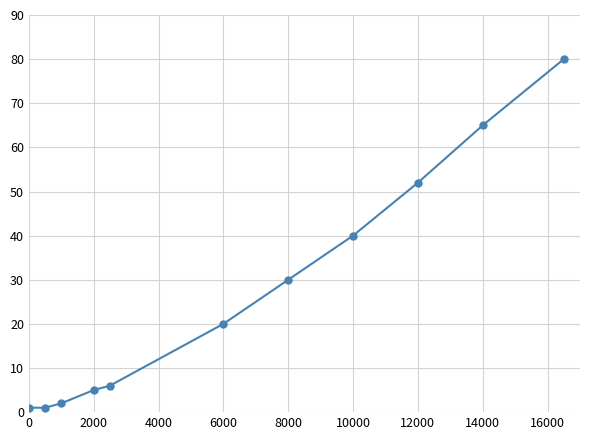

Count the number of categories in the chart.

11